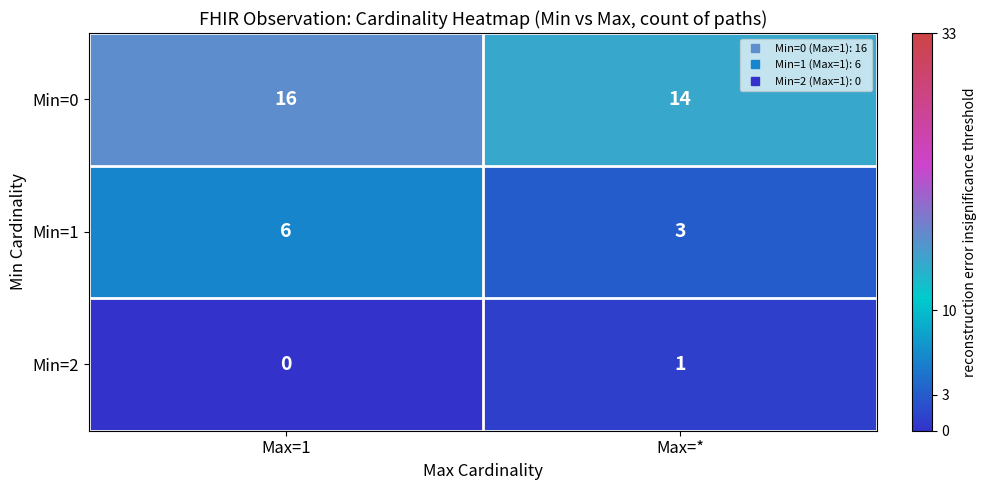

Which category has the highest value in the Min=0 series?

Max=1